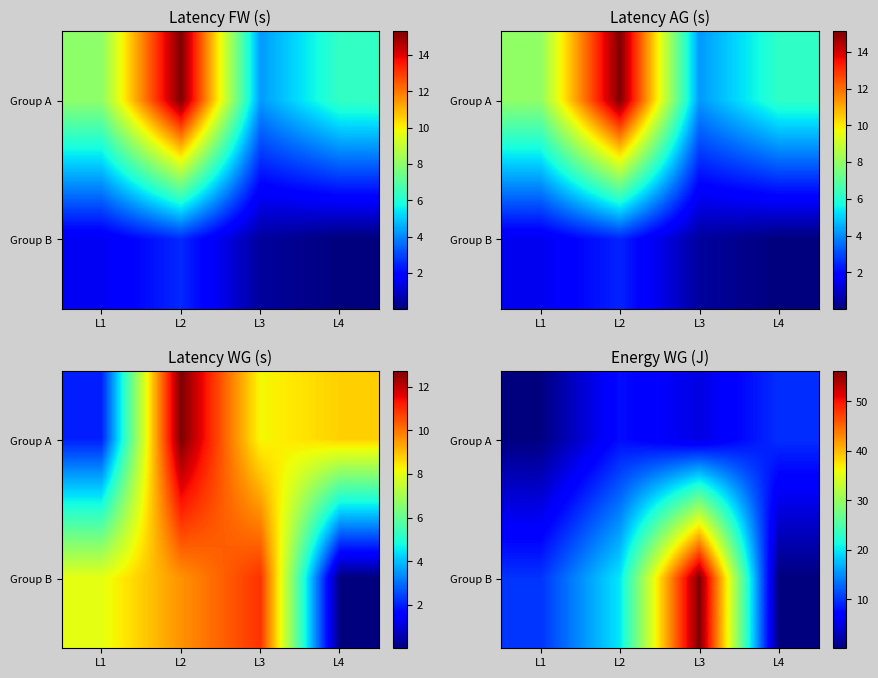

How many data points does each series have?

4